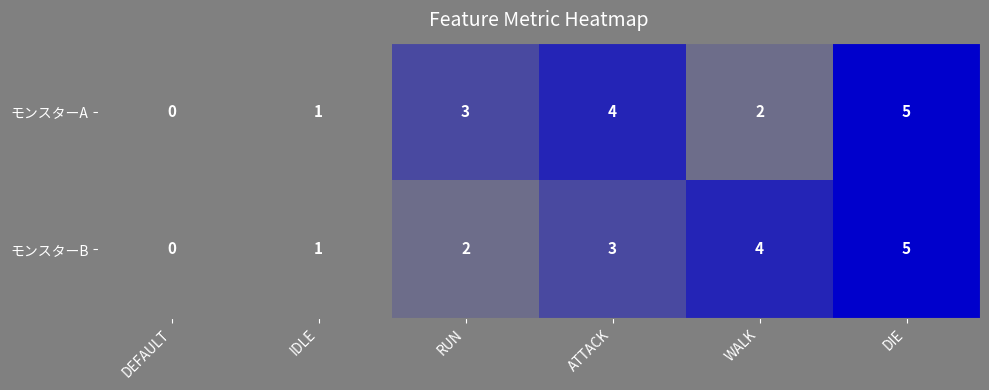

At which label does モンスターB reach its minimum?

DEFAULT